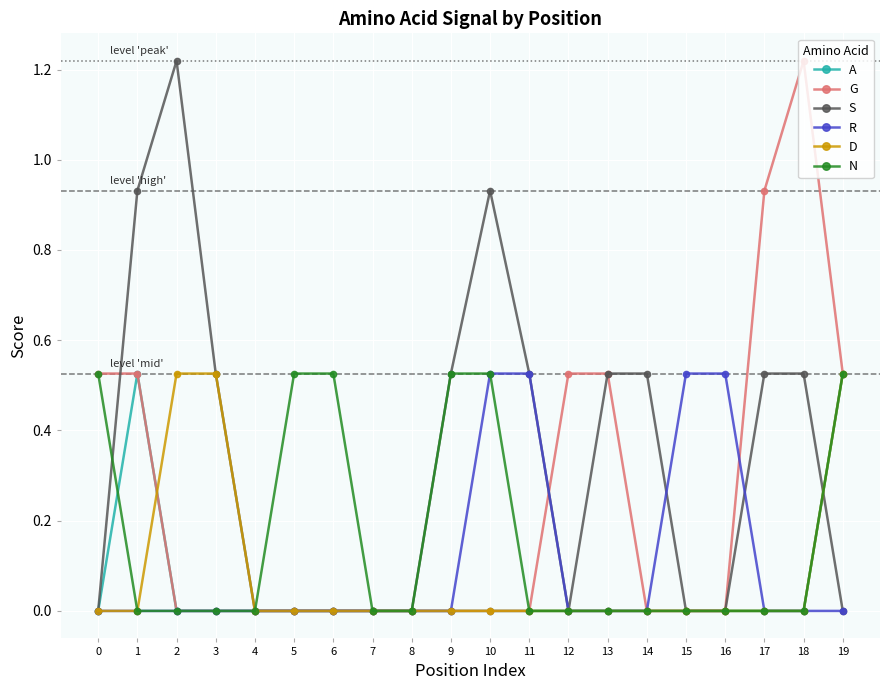

Count the number of data series in this chart.

6